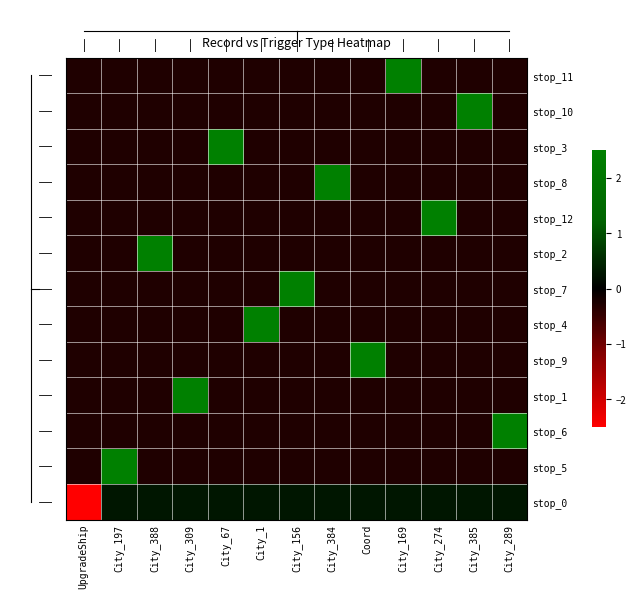

Which series changed the most between City_309 and City_289?

stop_6